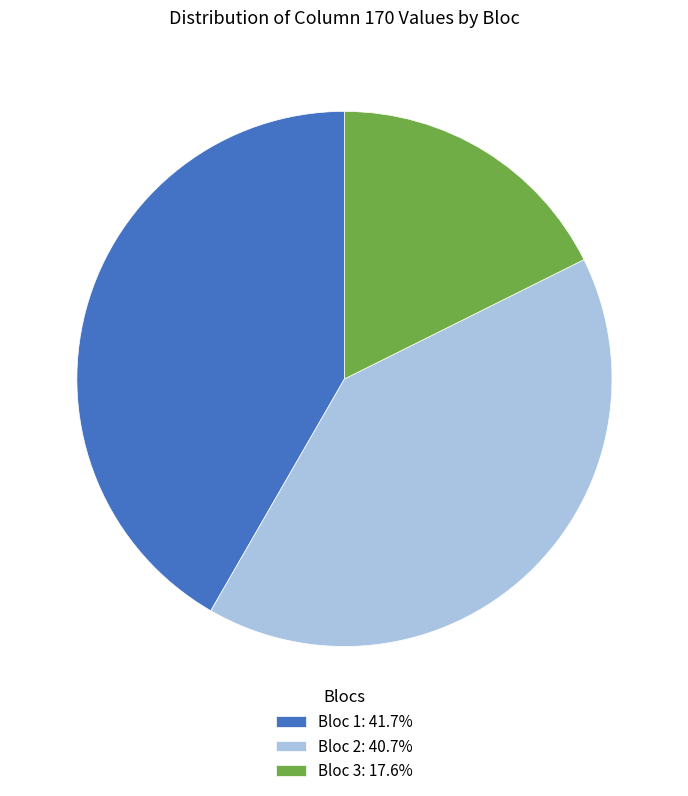

What is the ratio of the value at Bloc 3: 17.6% to the value at Bloc 2: 40.7%?

0.4